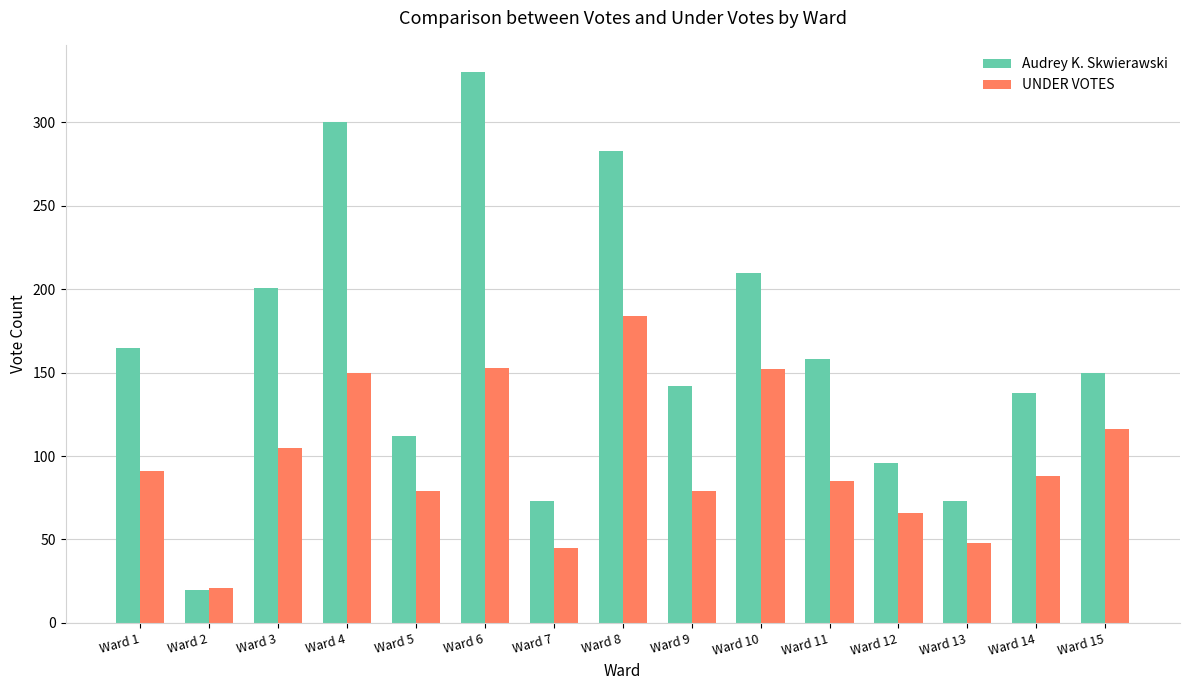

Where does the UNDER VOTES series first go above 88?

Ward 1